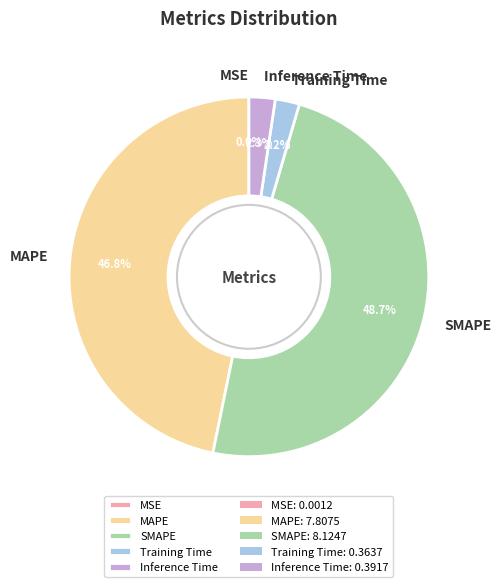

Between Training Time and SMAPE, which is larger?

SMAPE